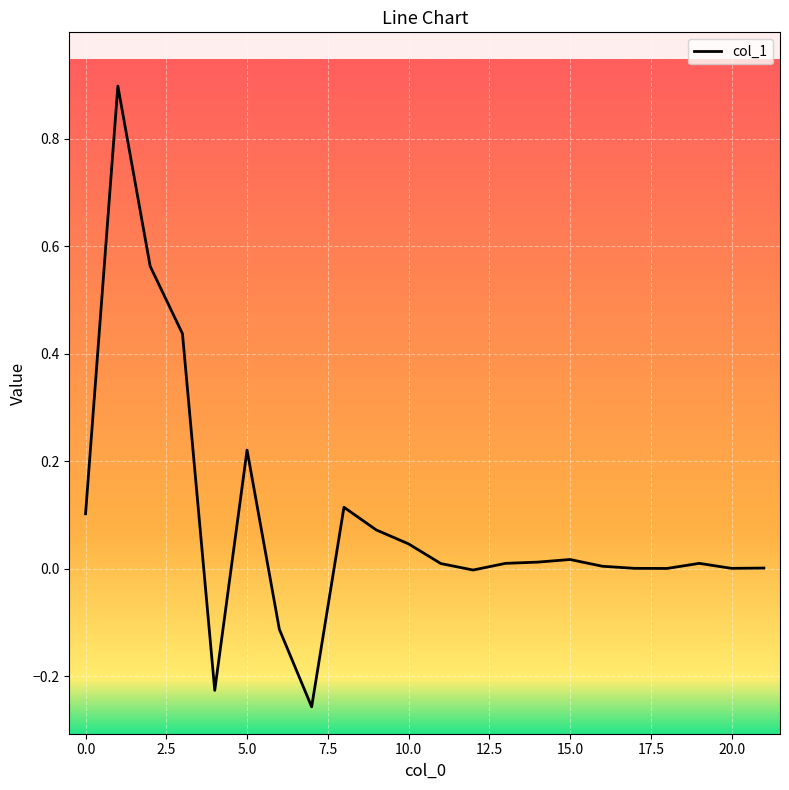

Count the number of categories in the chart.

22